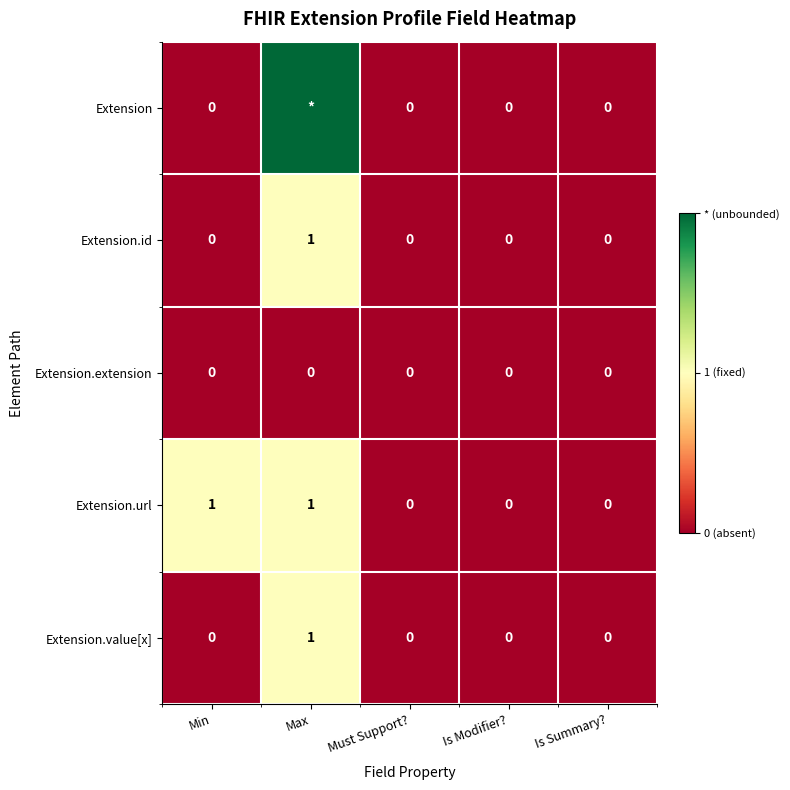

Count the number of data series in this chart.

5